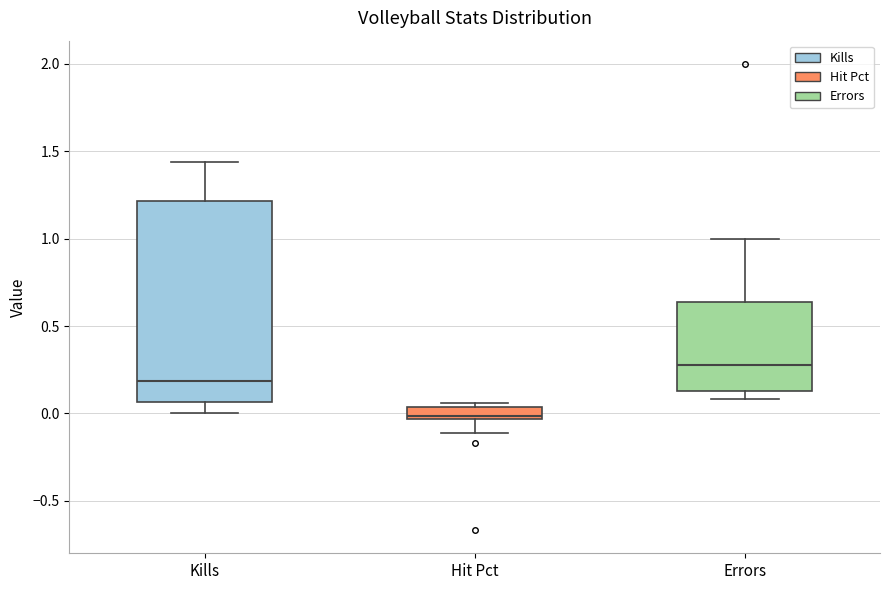

Where is the upper edge of the box for Hit Pct on the y-axis? The values are not printed on the chart, so give them approximately, as read against the axis.

0.05